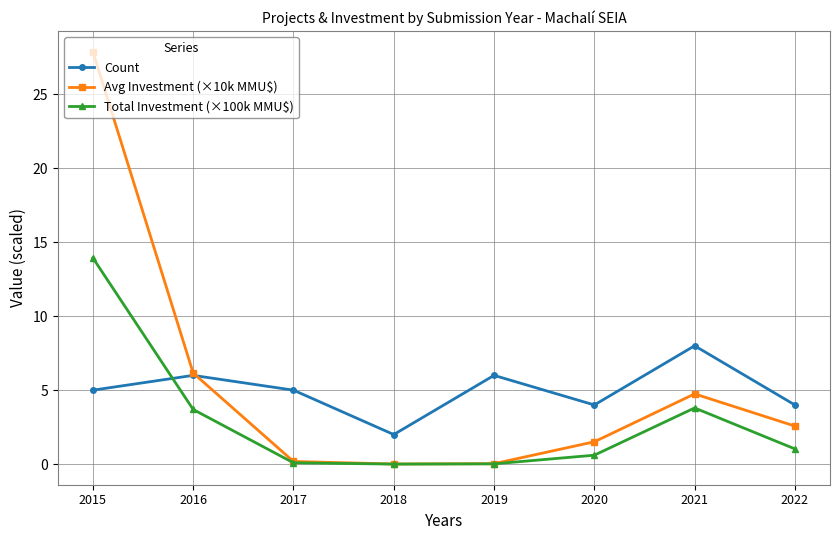

Which series has the largest total across all categories?

Avg Investment (×10k MMU$)